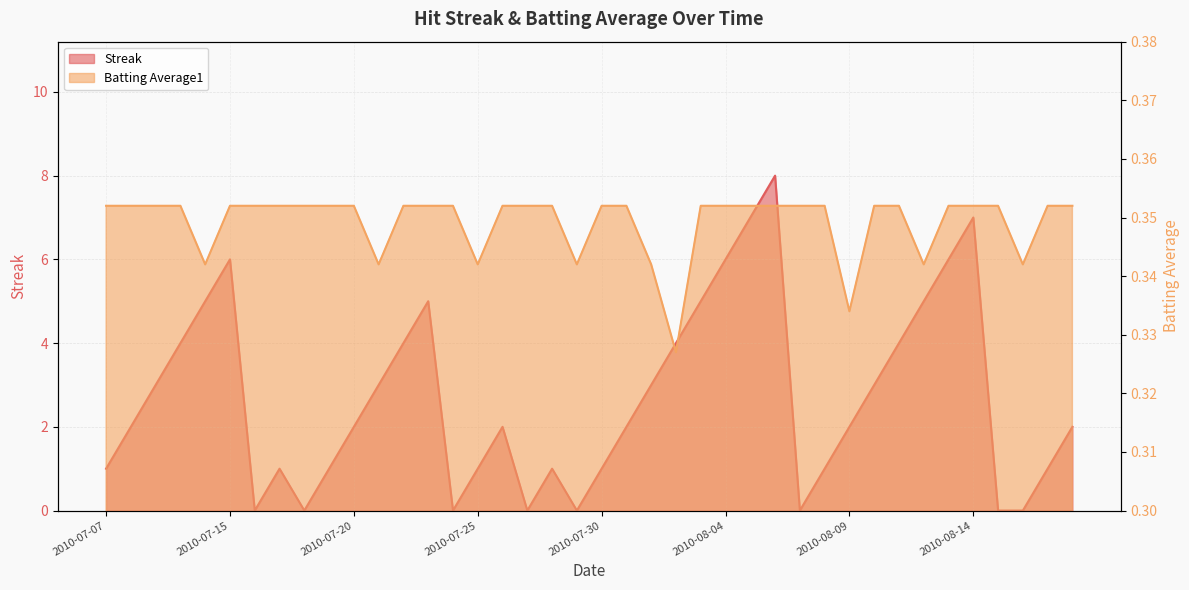

Reading right to left, what are all the values shown in this chart?

Streak: 2.0	1.0	0.0	0.0	7.0	6.0	5.0	4.0	3.0	2.0	1.0	0.0	8.0	7.0	6.0	5.0	4.0	3.0	2.0	1.0	0.0	1.0	0.0	2.0	1.0	0.0	5.0	4.0	3.0	2.0	1.0	0.0	1.0	0.0	6.0	5.0	4.0	3.0	2.0	1.0
Batting Average1: 0.4	0.4	0.3	0.4	0.4	0.4	0.3	0.4	0.4	0.3	0.4	0.4	0.4	0.4	0.4	0.4	0.3	0.3	0.4	0.4	0.3	0.4	0.4	0.4	0.3	0.4	0.4	0.4	0.3	0.4	0.4	0.4	0.4	0.4	0.4	0.3	0.4	0.4	0.4	0.4